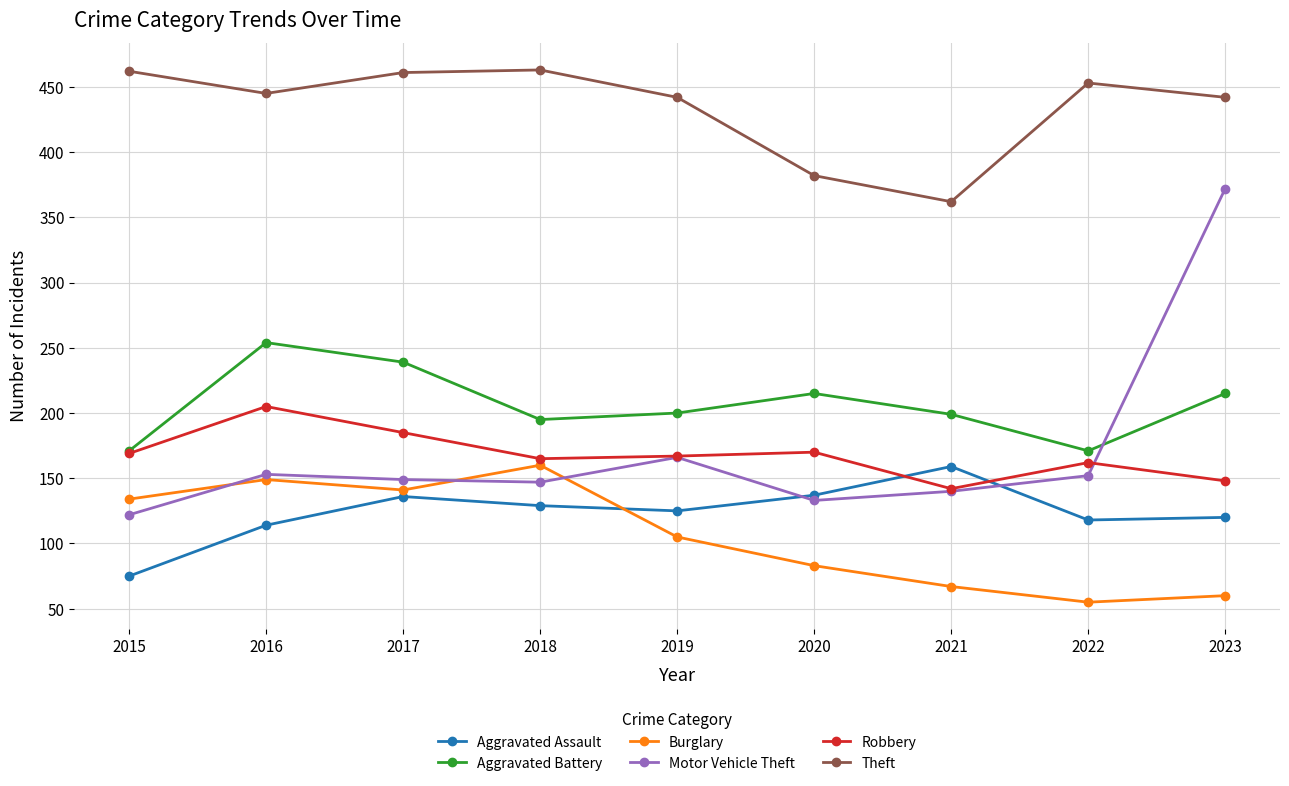

True or false: Aggravated Assault and Theft intersect in this chart.

False